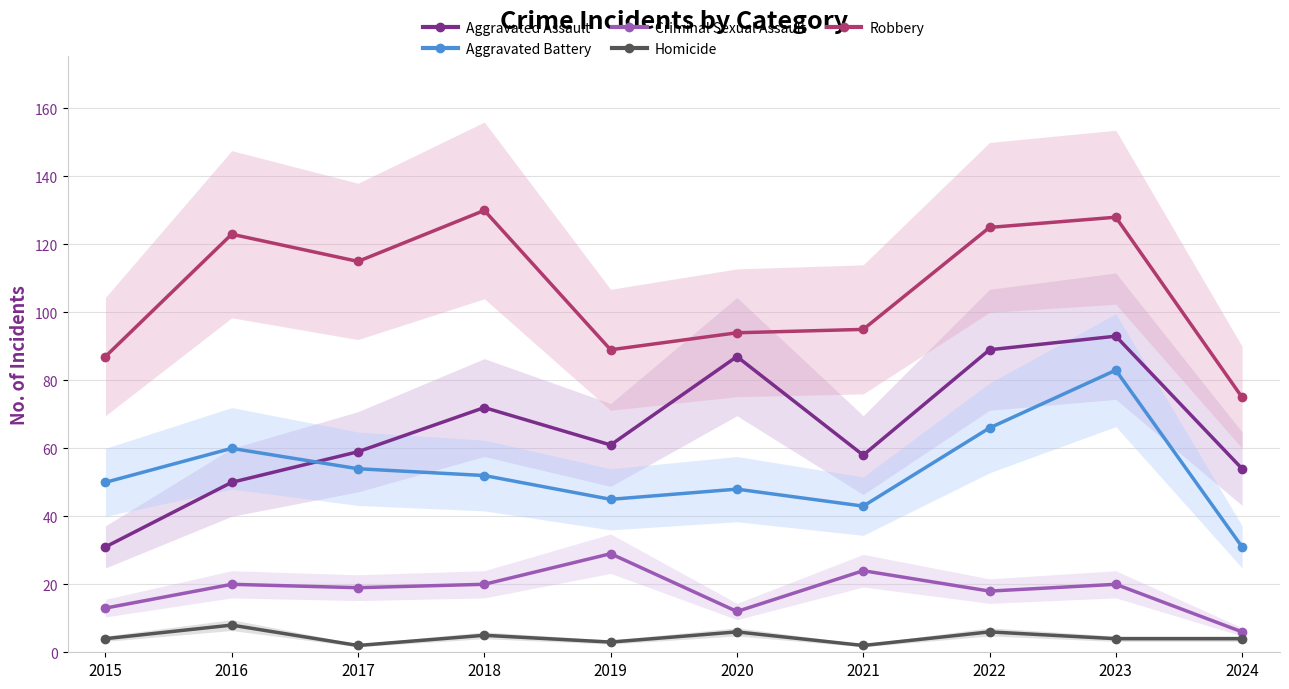

How many lines are shown in the chart?

5